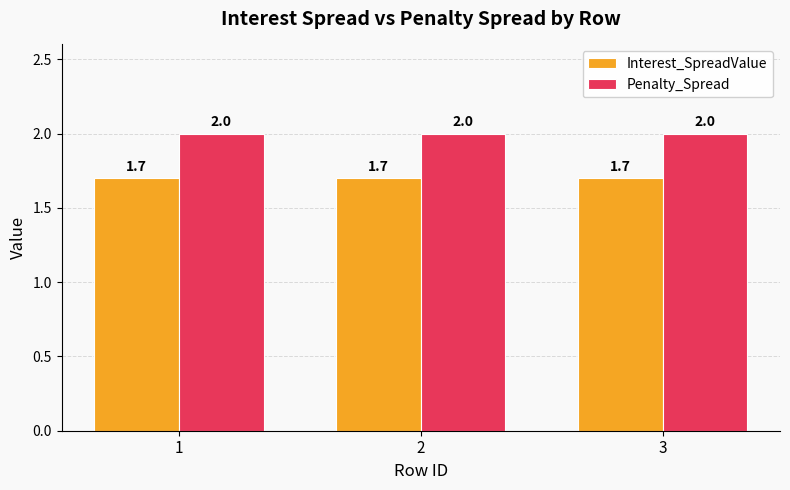

Are the bars grouped side by side (vs. stacked)?

Yes